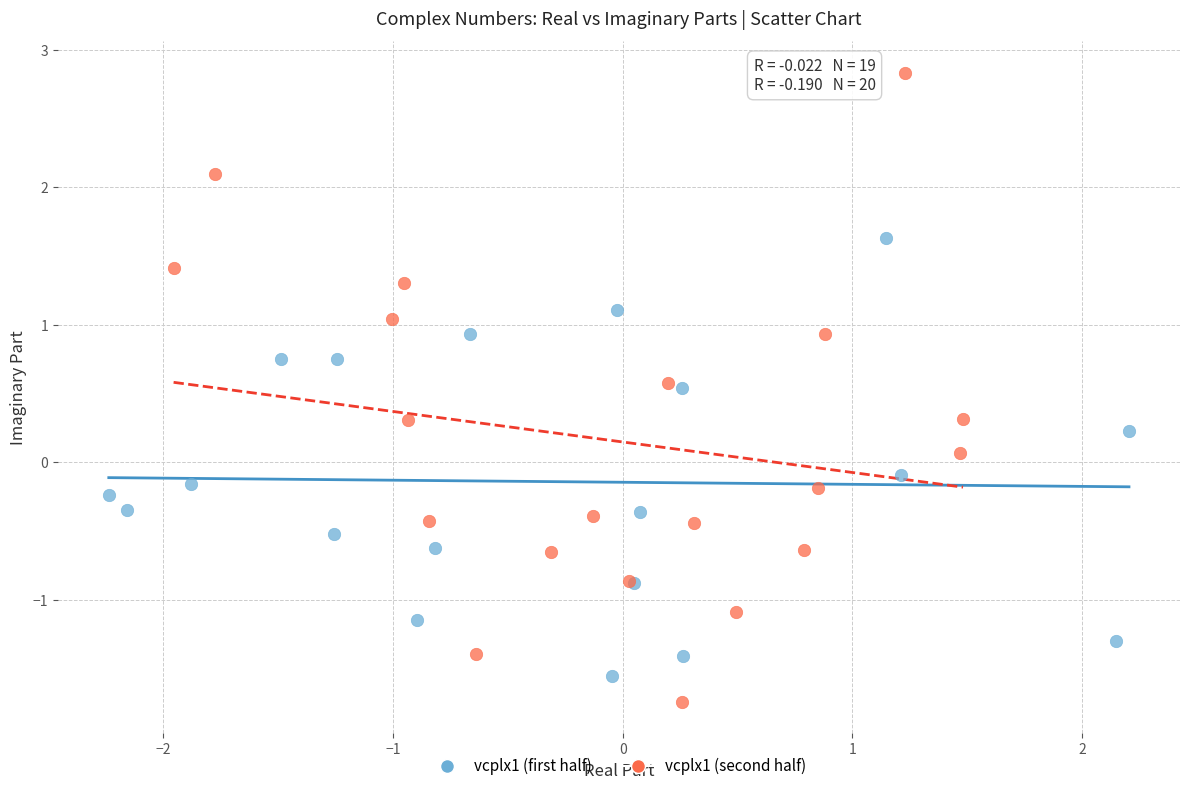

Which series contains the highest Y value?

vcplx1 (second half)